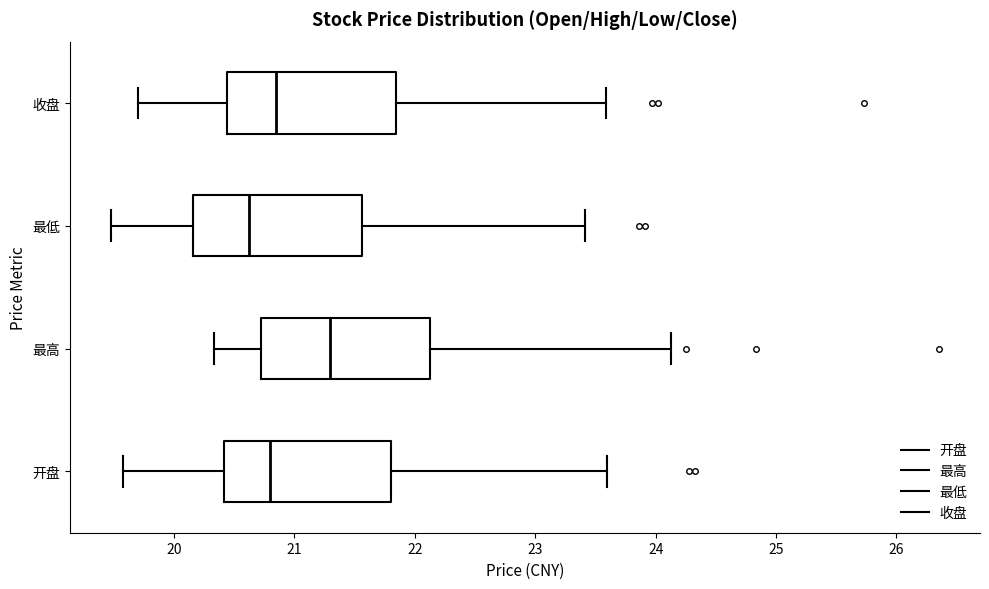

Which box's median line is the furthest to the left?

最低